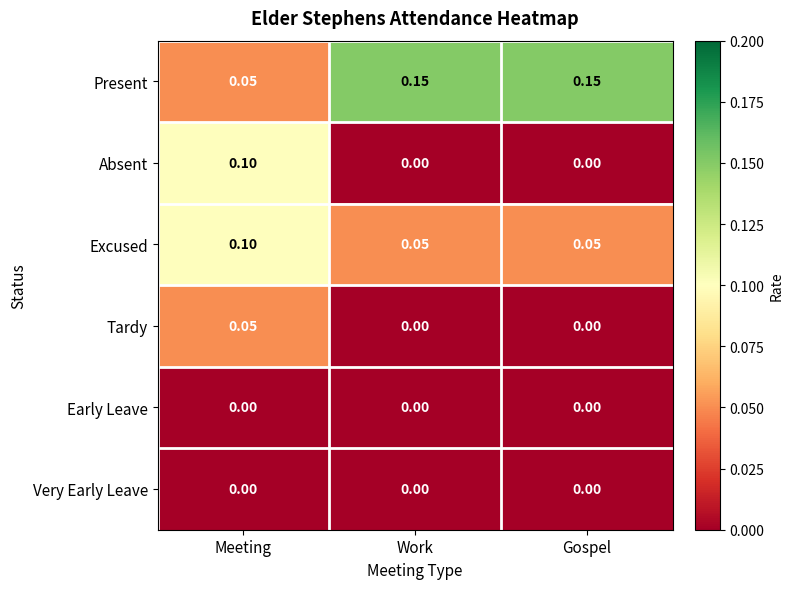

Which category has the highest value in the Absent series?

Meeting